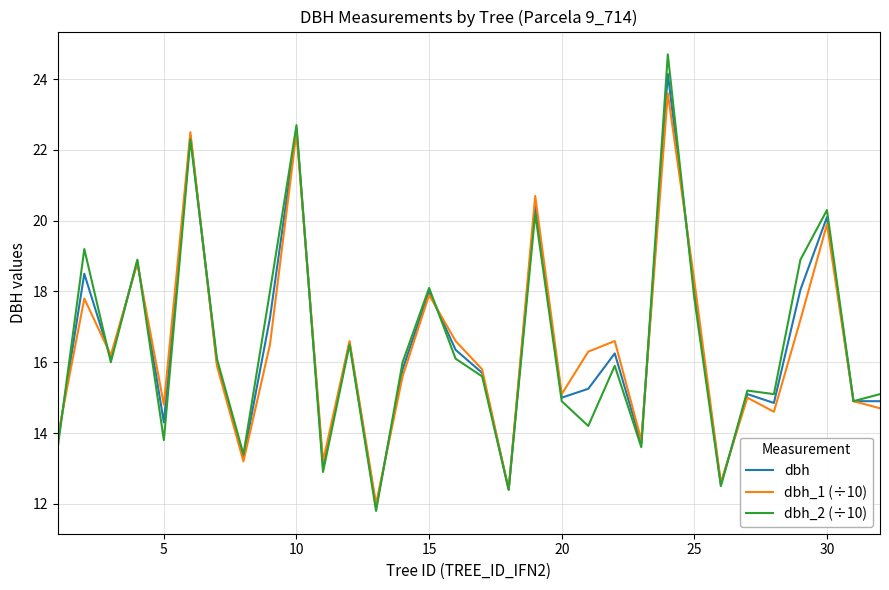

What is the smallest value displayed?

11.8